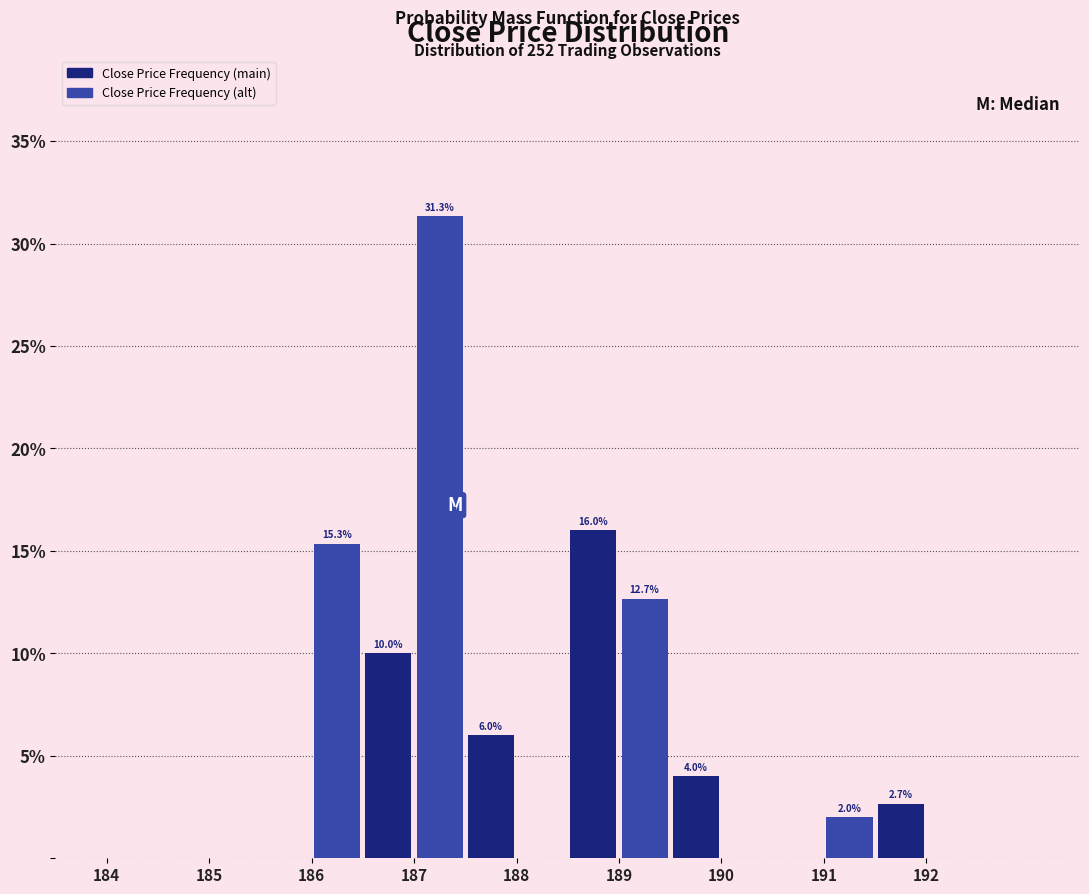

Over which range of the x-axis is the bar tallest?

187.0 to 187.5